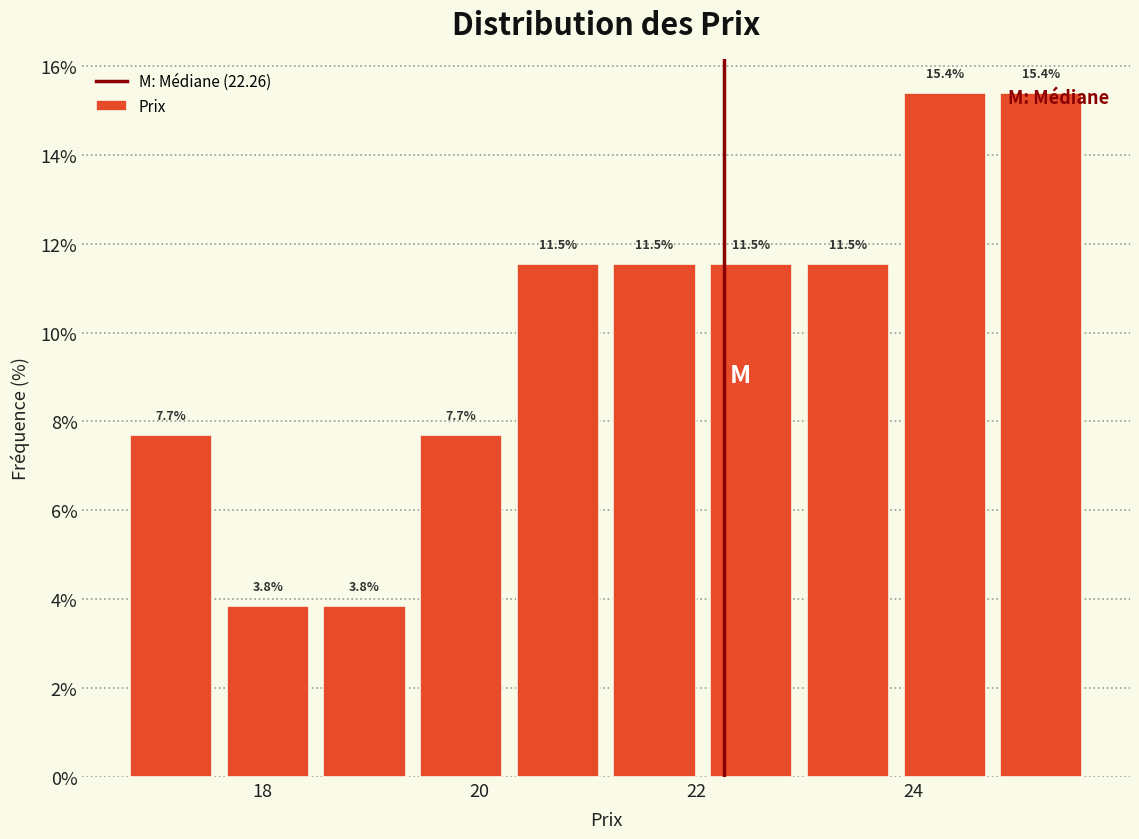

Reading left to right, list every bar in this chart as the range it spans on the x-axis followed by its height. The bar edges are not printed on the chart, so give them approximately, as read against the axis.

16.8 to 17.6: 7.7
17.6 to 18.4: 3.8
18.4 to 19.4: 3.8
19.4 to 20.2: 7.7
20.2 to 21.2: 11.5
21.2 to 22.0: 11.5
22.0 to 23.0: 11.5
23.0 to 23.8: 11.5
23.8 to 24.8: 15.4
24.8 to 25.6: 15.4